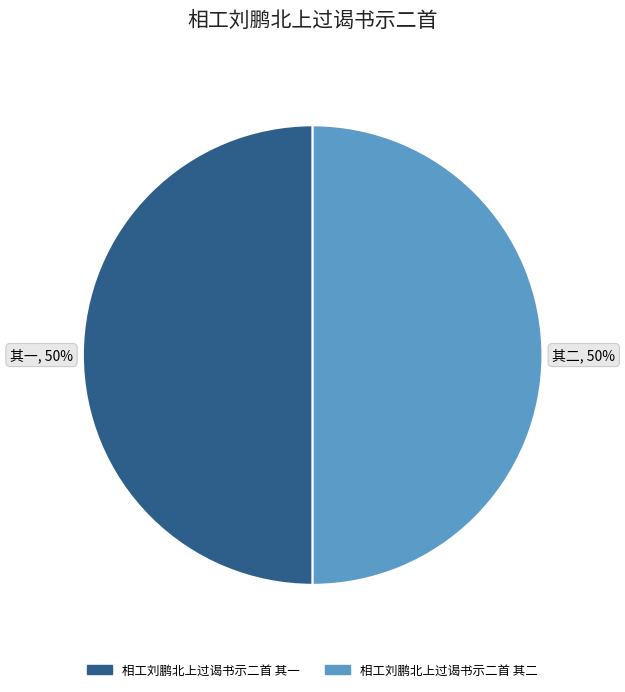

The 相工刘鹏北上过谒书示二首 其一 slice represents 50% of the pie. True or false?

True